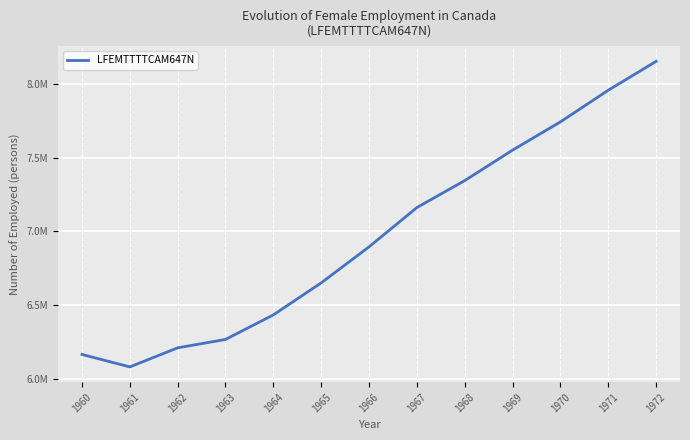

Where is the data nearest to the value 7116375?

1967